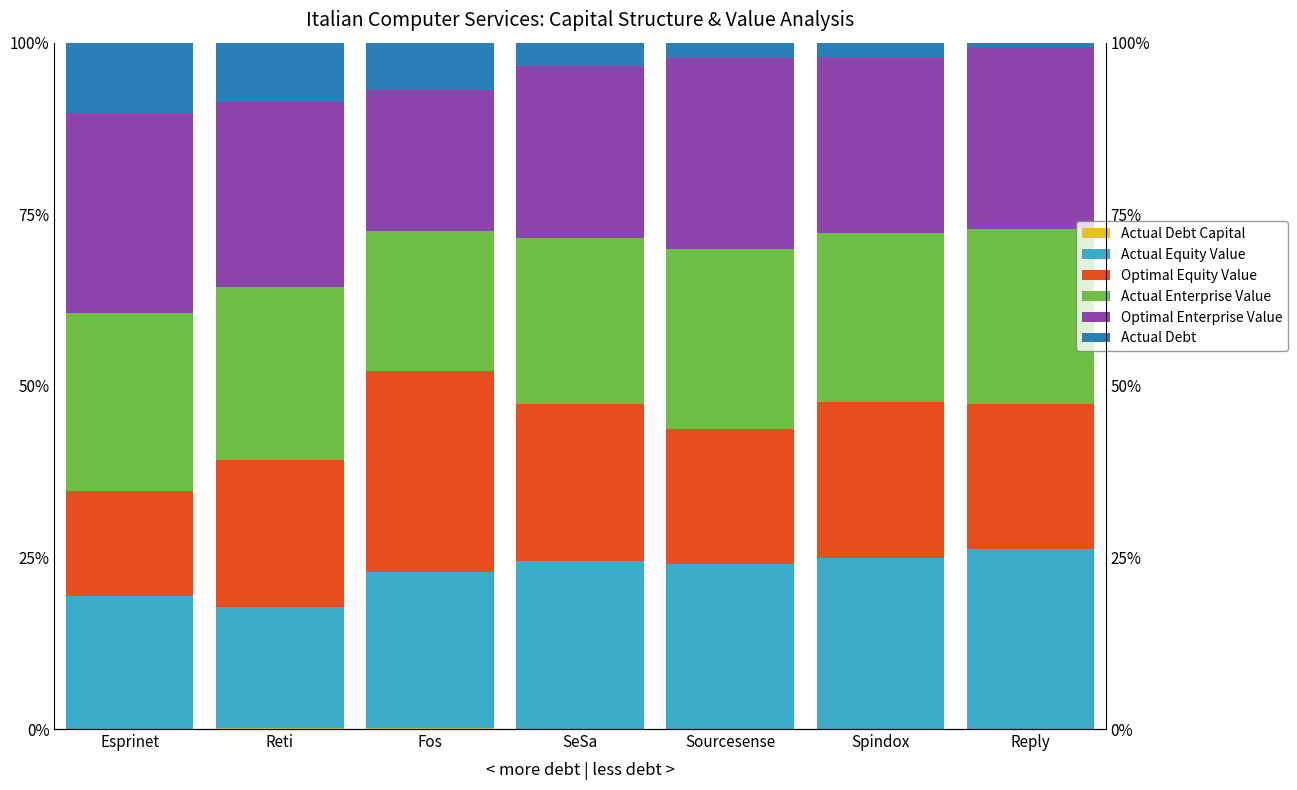

True or false: Actual Debt Capital has a value of 0.1 at Fos.

False